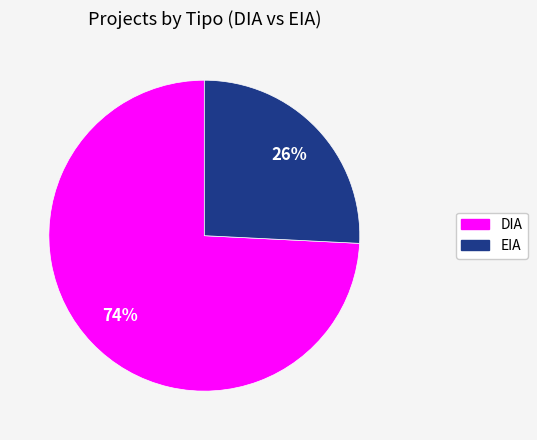

Do DIA and EIA together represent more than half of the pie?

Yes